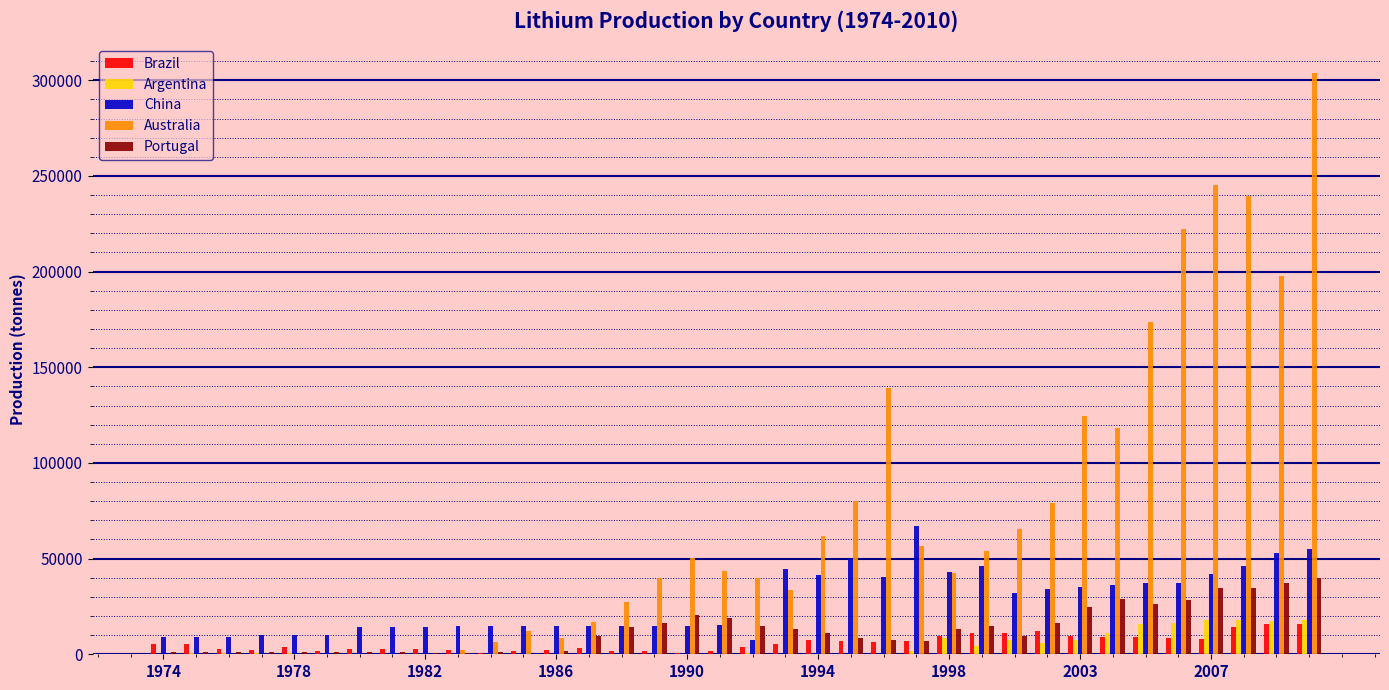

What is the highest value of the Argentina series?

17822